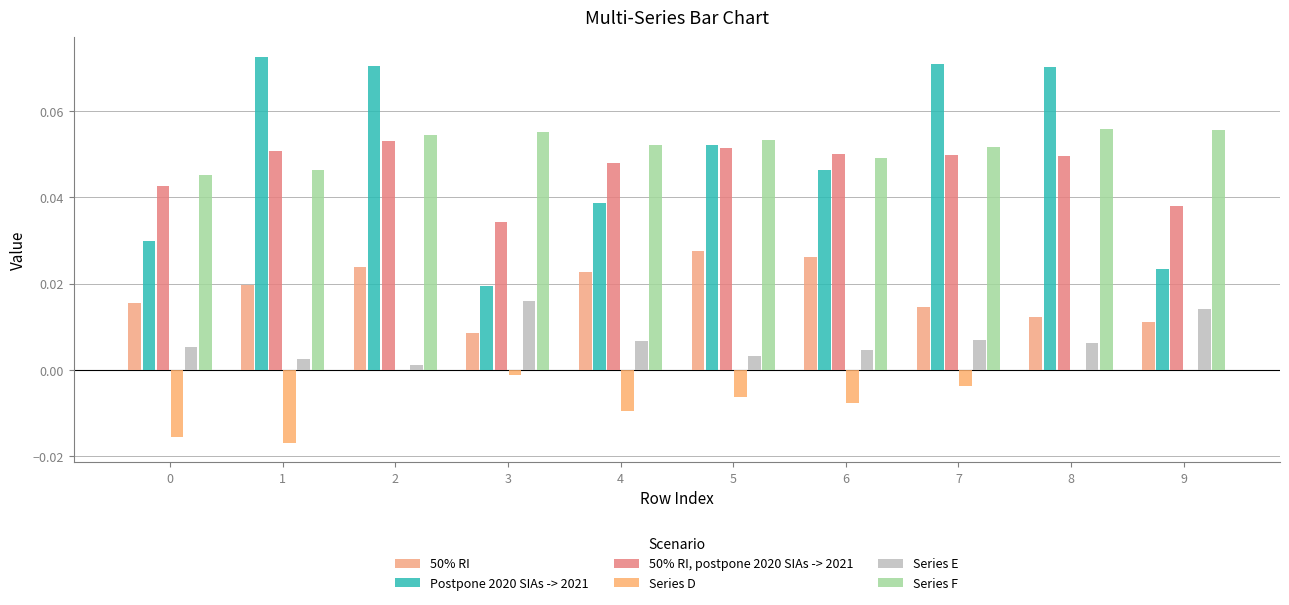

Is the value of Series D at 7 greater than the value of 50% RI, postpone 2020 SIAs -> 2021 at 1?

No